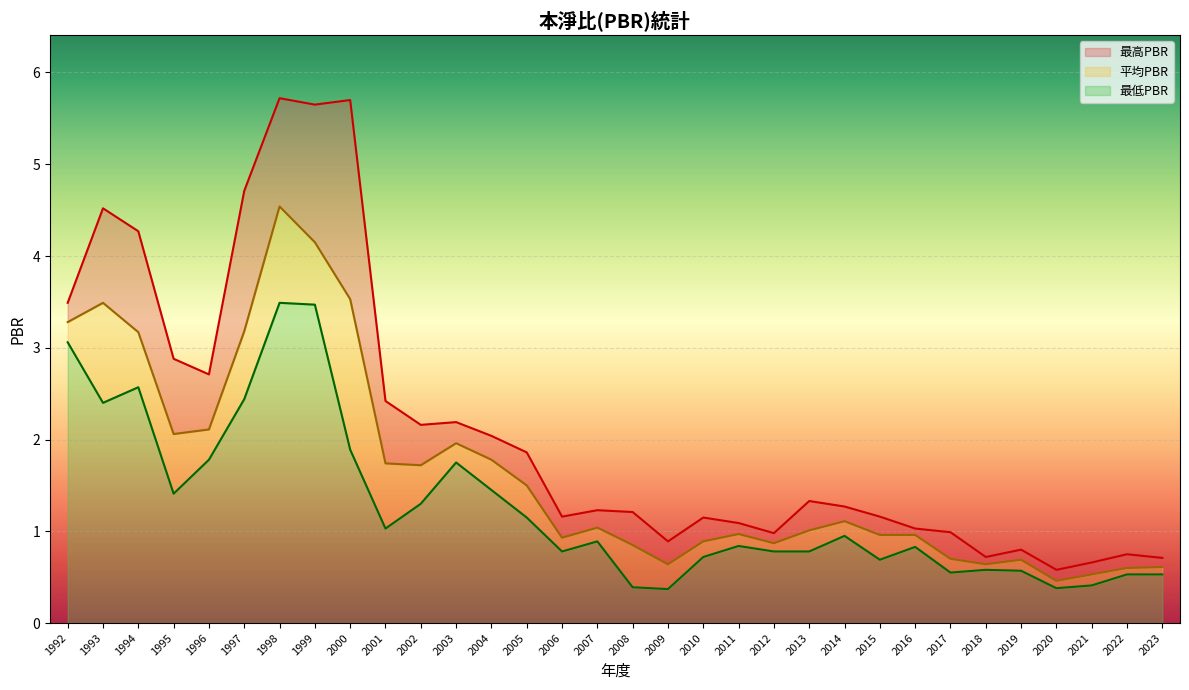

Where is 最高PBR nearest to the value 3?

1995